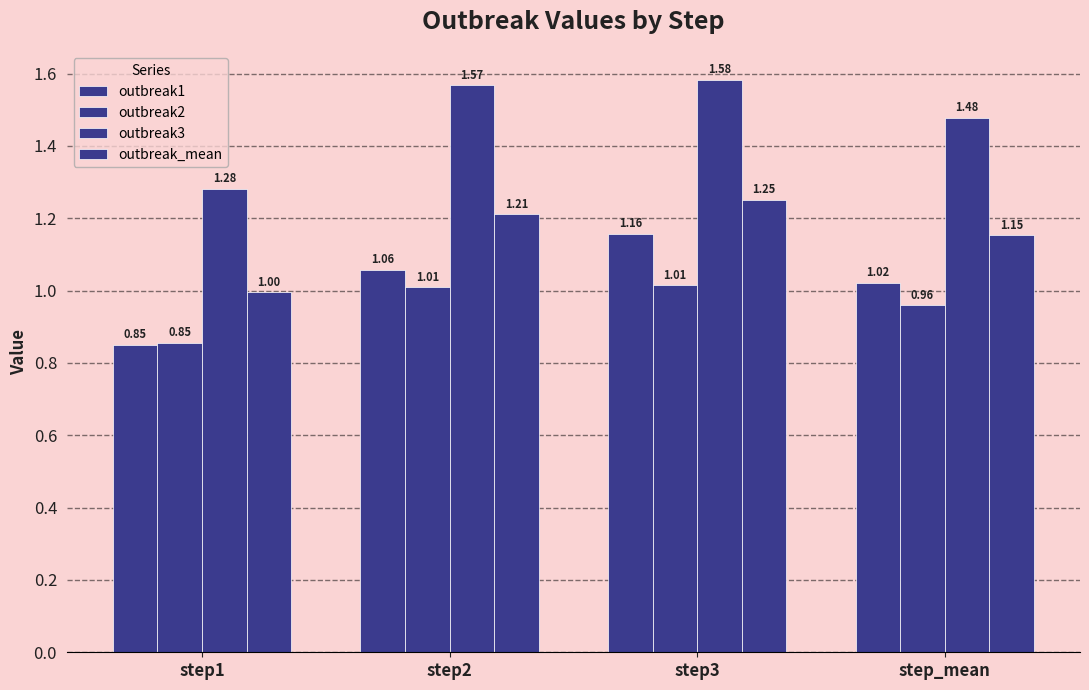

What value does the outbreak3 series have at step_mean?

1.5